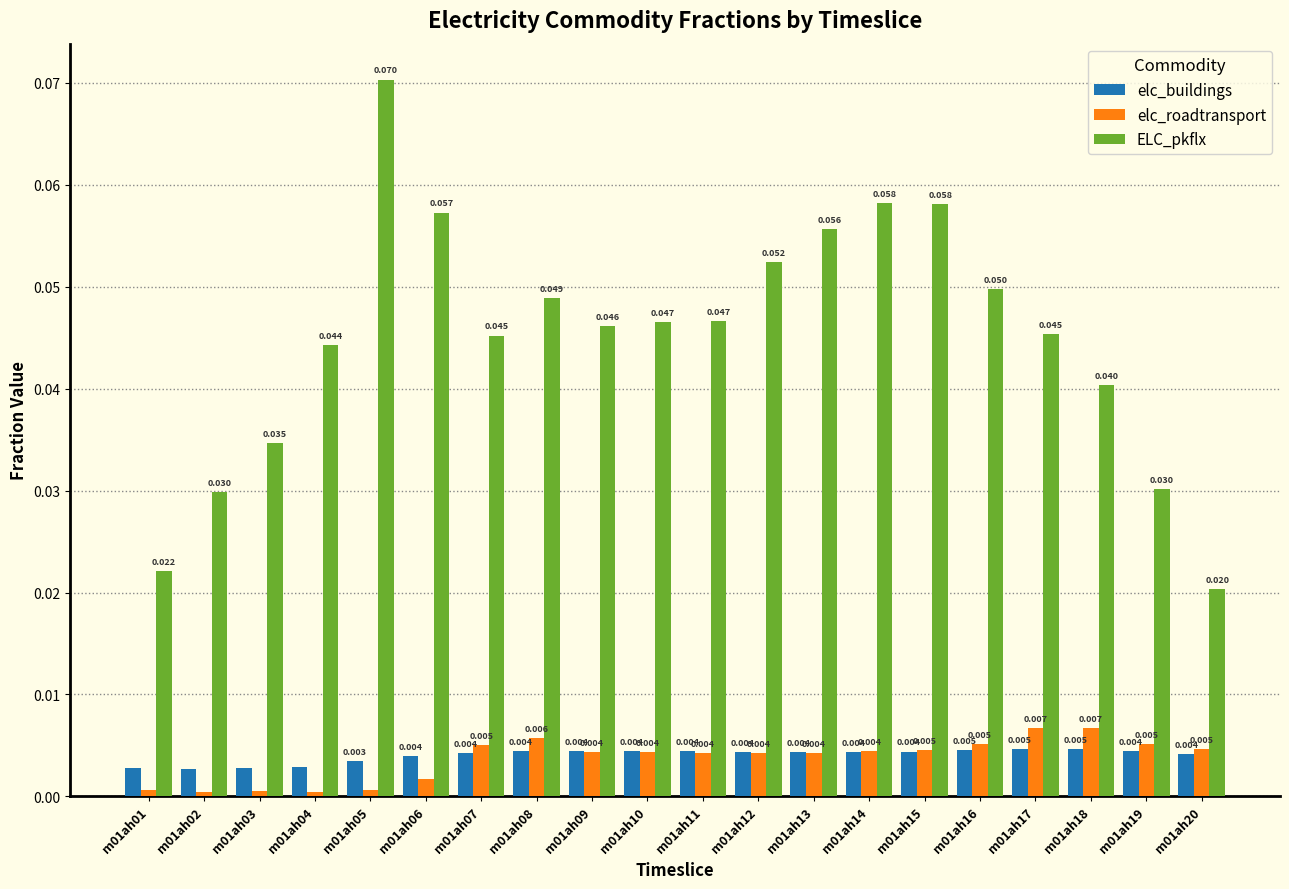

Rank the series by their maximum value, from lowest to highest.

elc_buildings, elc_roadtransport, ELC_pkflx